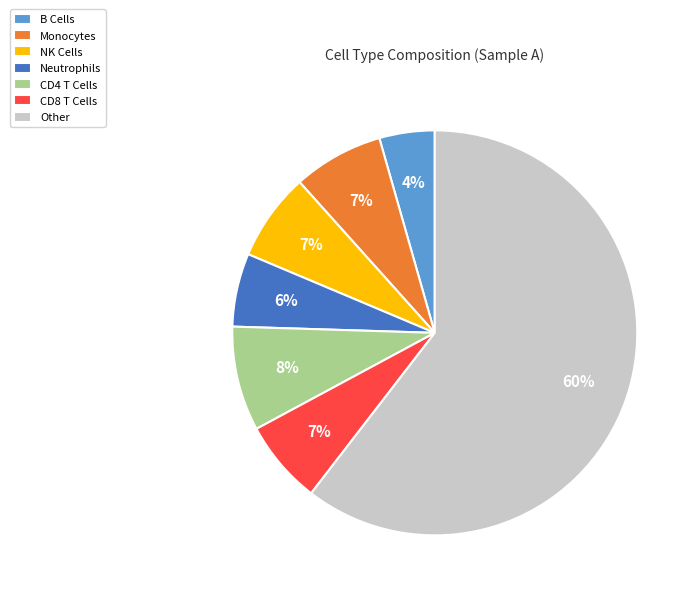

Is there any slice that represents more than half of the pie?

Yes